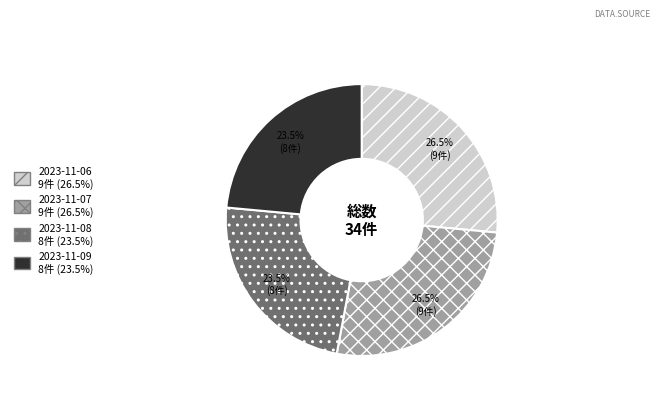

Does 2023-11-07 represent more than half of the total?

No